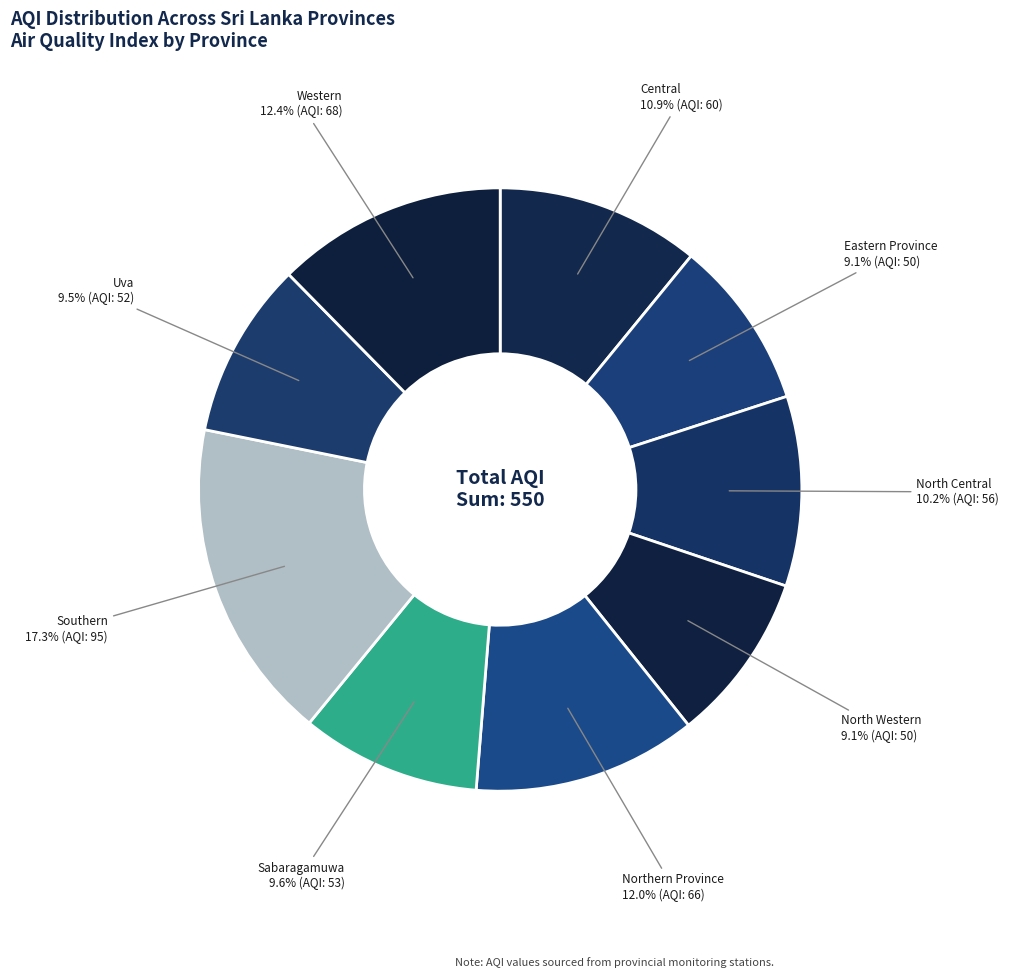

Does Eastern Province represent more than half of the total?

No